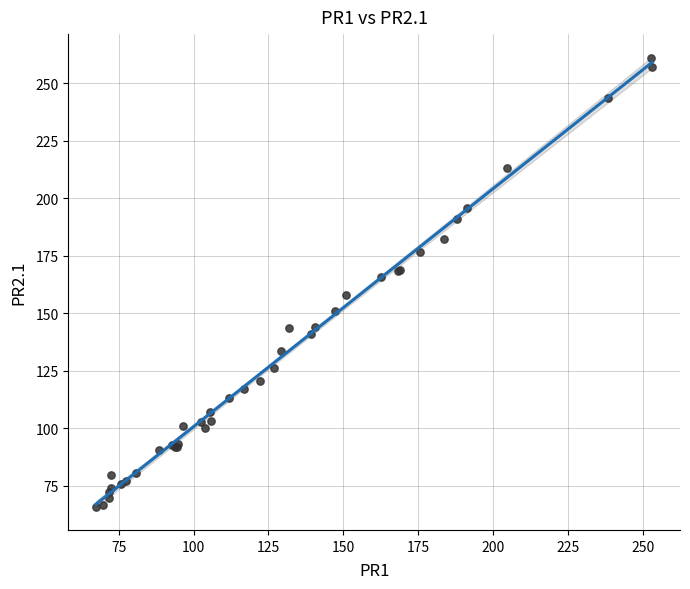

What Y value in the scatter plot is closest to 163?

165.5